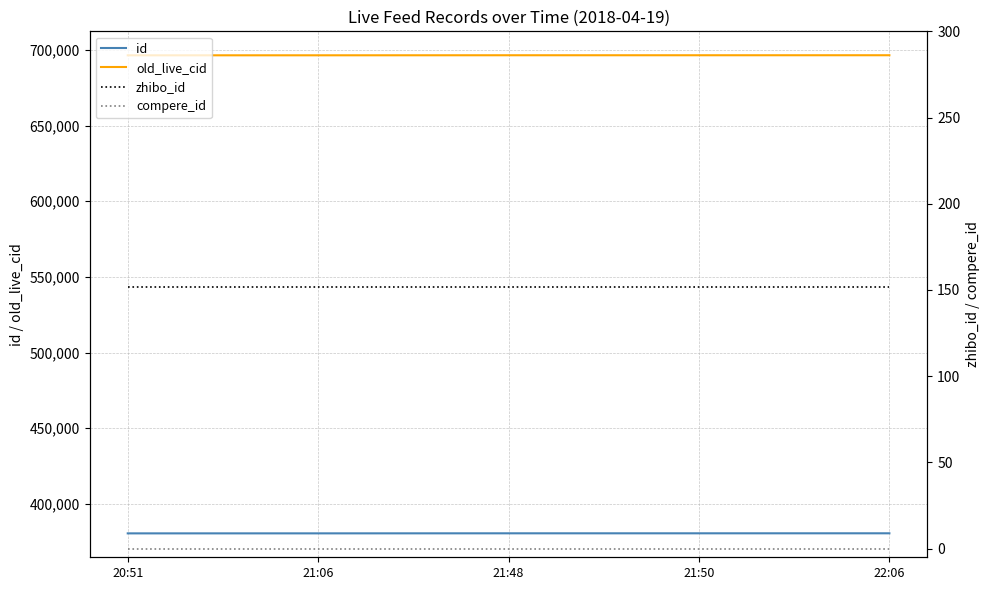

What is the sum of all old_live_cid values?

3481973